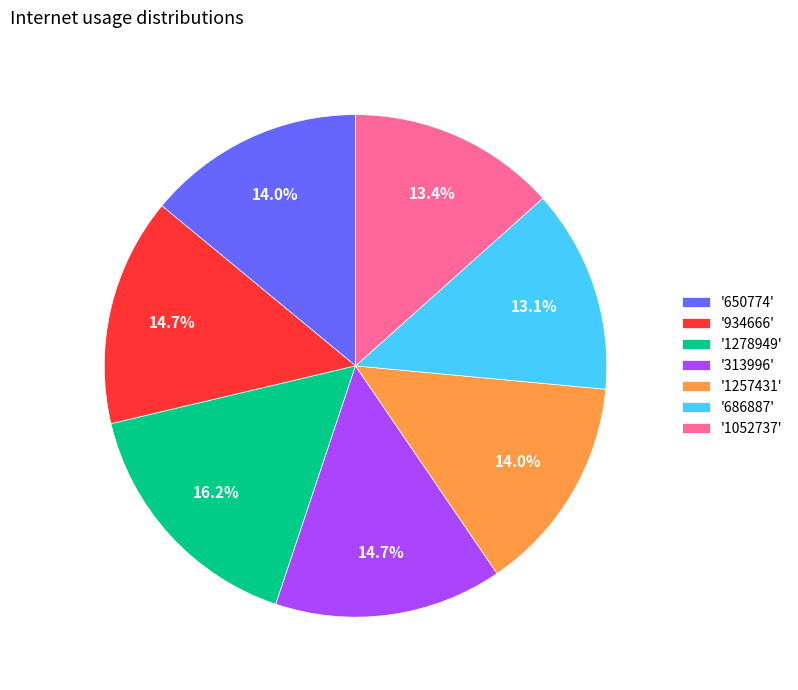

Is there any slice that represents more than half of the pie?

No